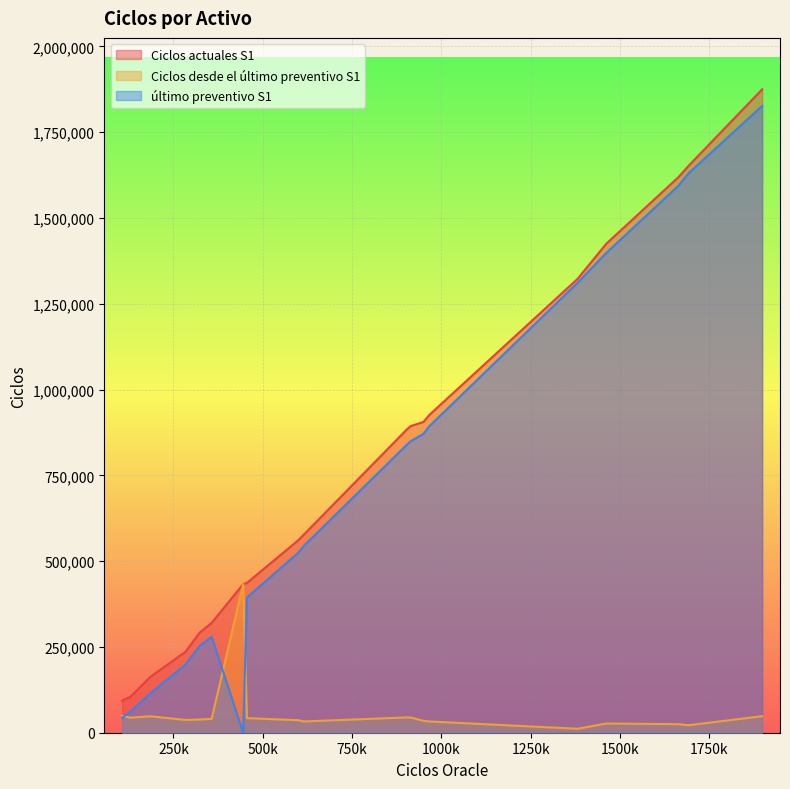

True or false: último preventivo S1 and Ciclos actuales S1 intersect in this chart.

False